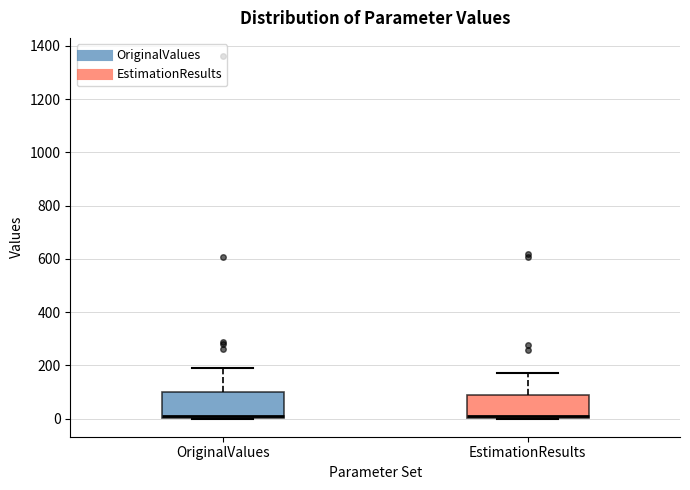

Reading left to right, transcribe this box plot: for each box, give where its median line is, the range the box spans, and where its two whiskers end, as read against the y-axis. The values are not printed on the chart, so give them approximately, as read against the axis.

OriginalValues: median 20, box 0 to 100, whiskers 0 to 200
EstimationResults: median 20, box 0 to 80, whiskers 0 to 180